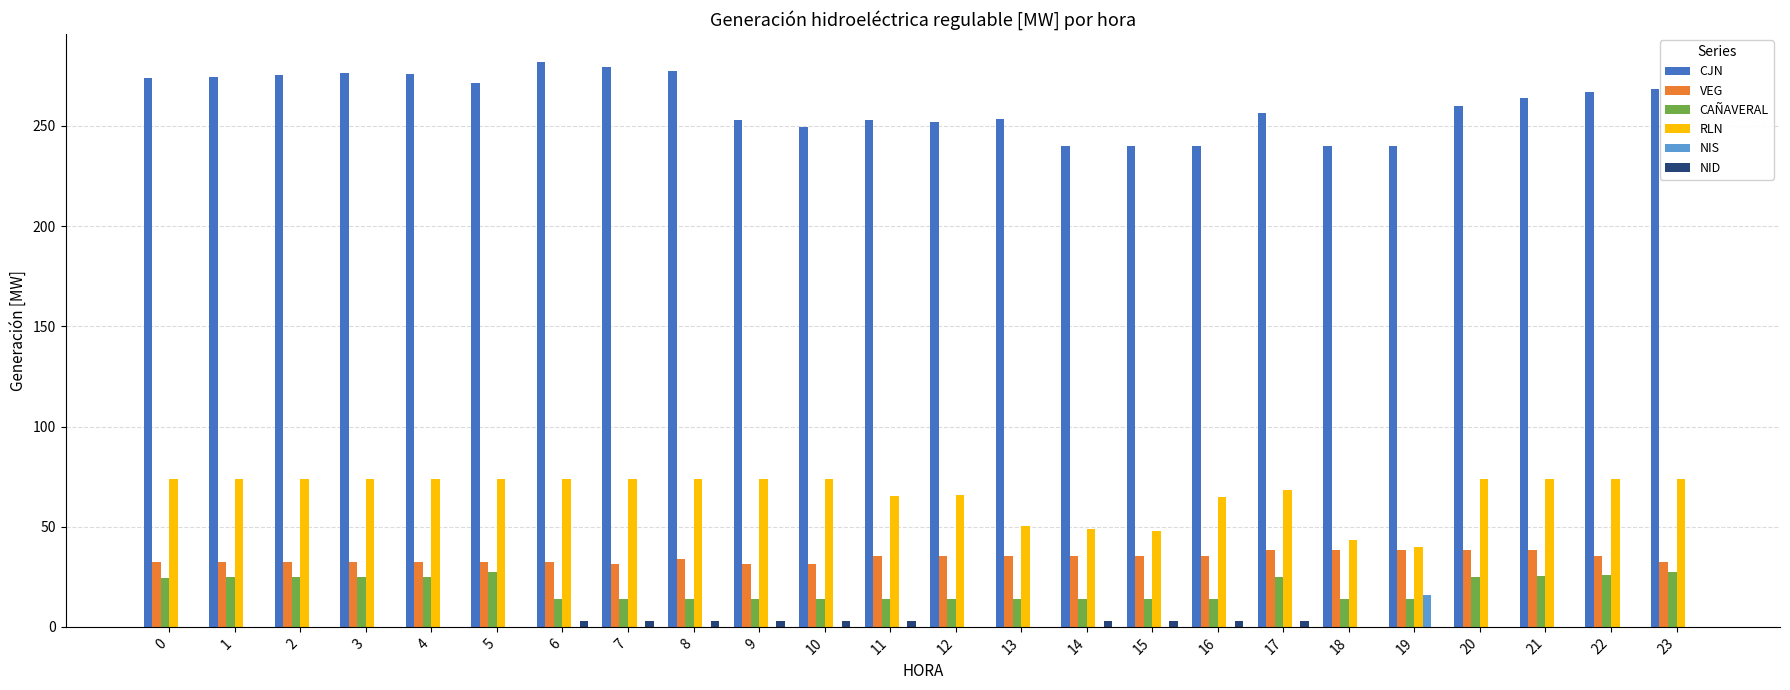

Which series has the largest total across all categories?

CJN